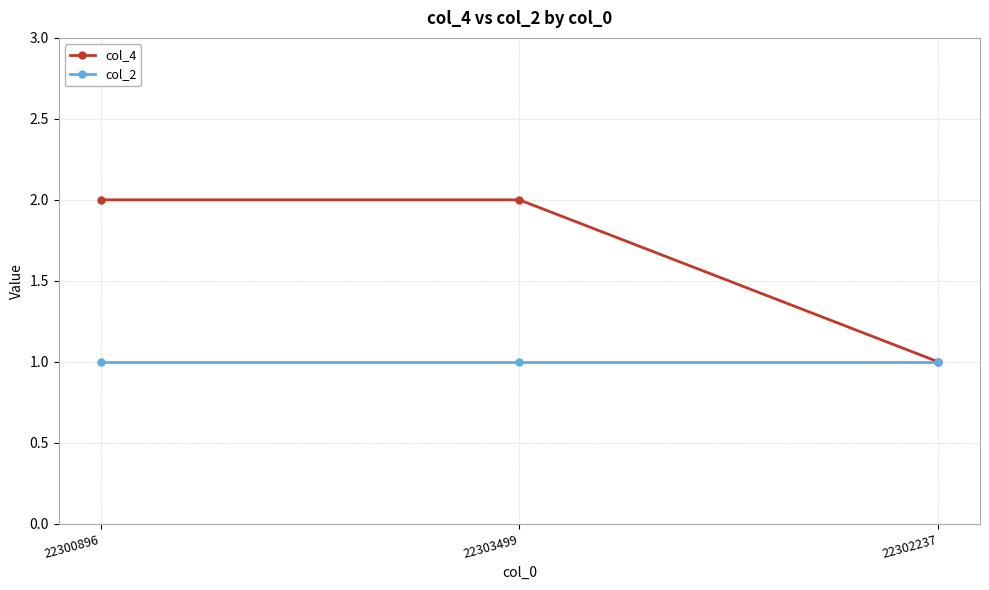

What is the sum of the col_2 values at 22302237 and 22303499?

2